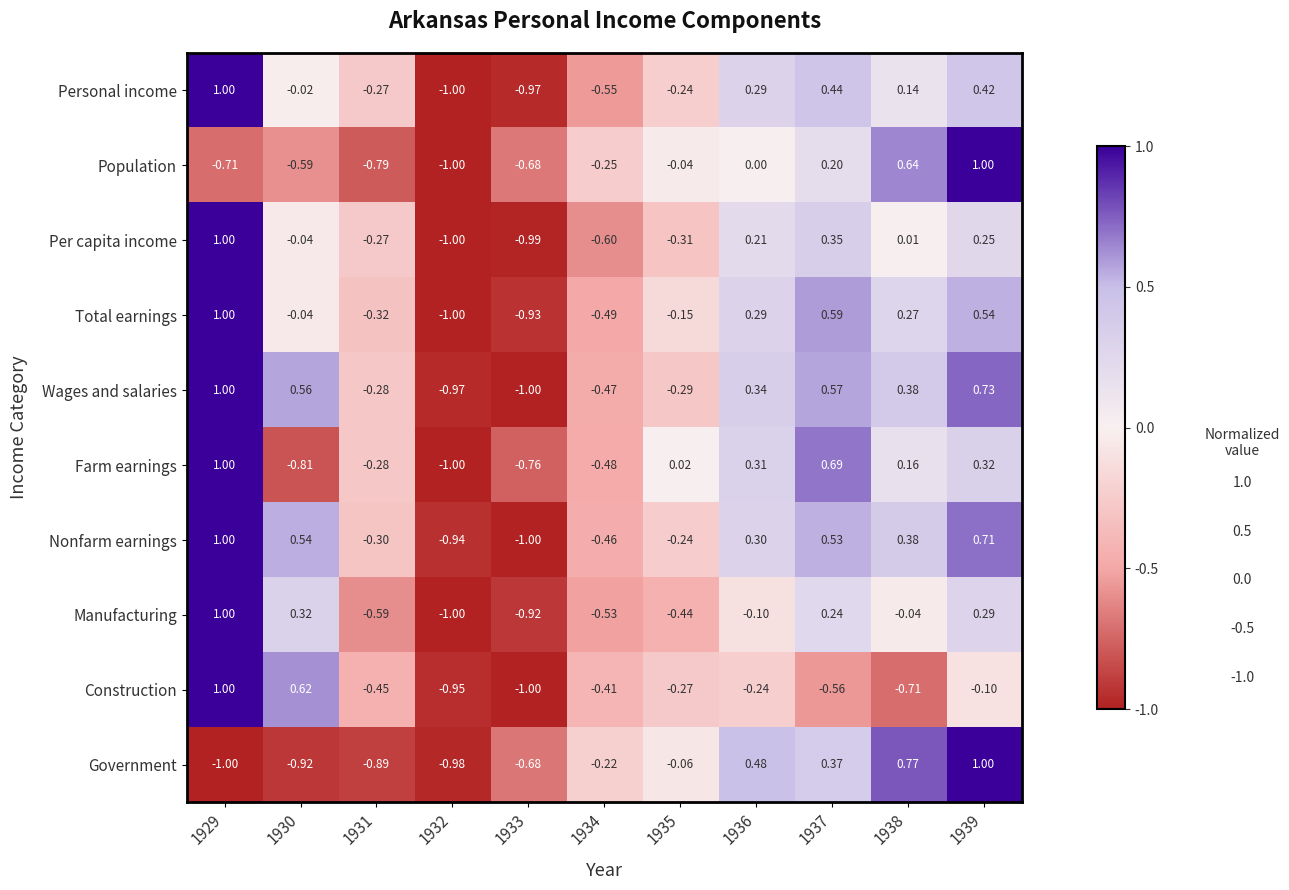

Which series has the largest total across all categories?

Wages and salaries